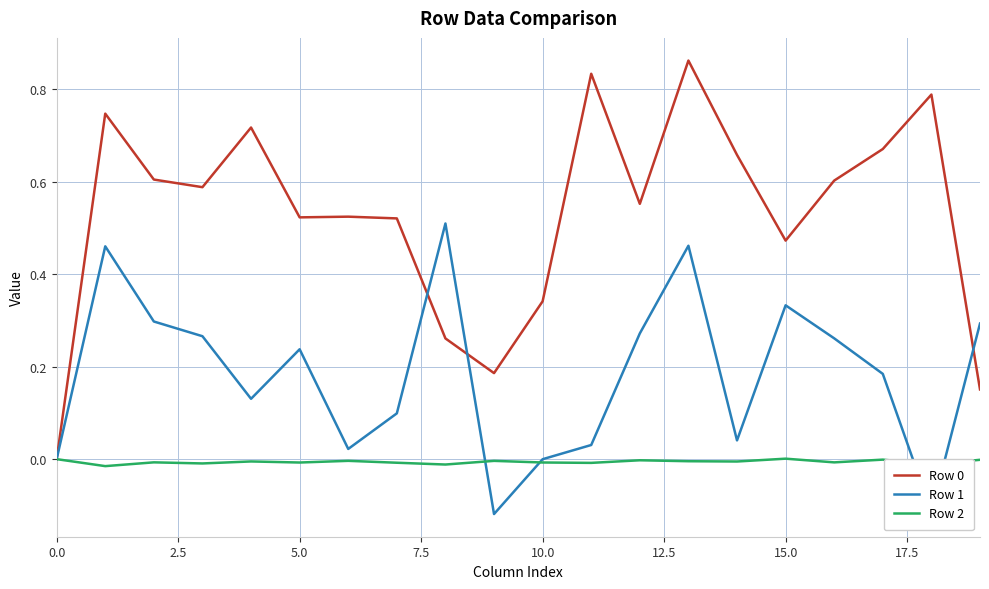

Does the chart display data point markers on the line(s)?

No